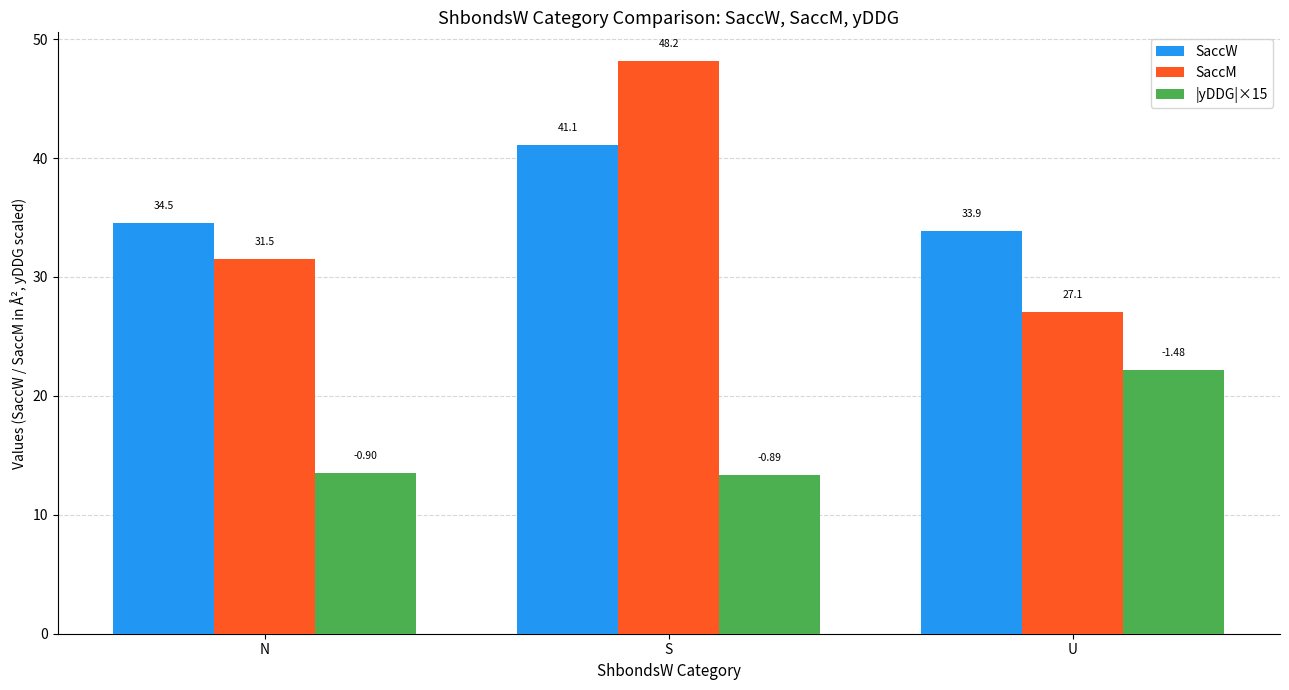

Which series has the largest range (max minus min)?

SaccM